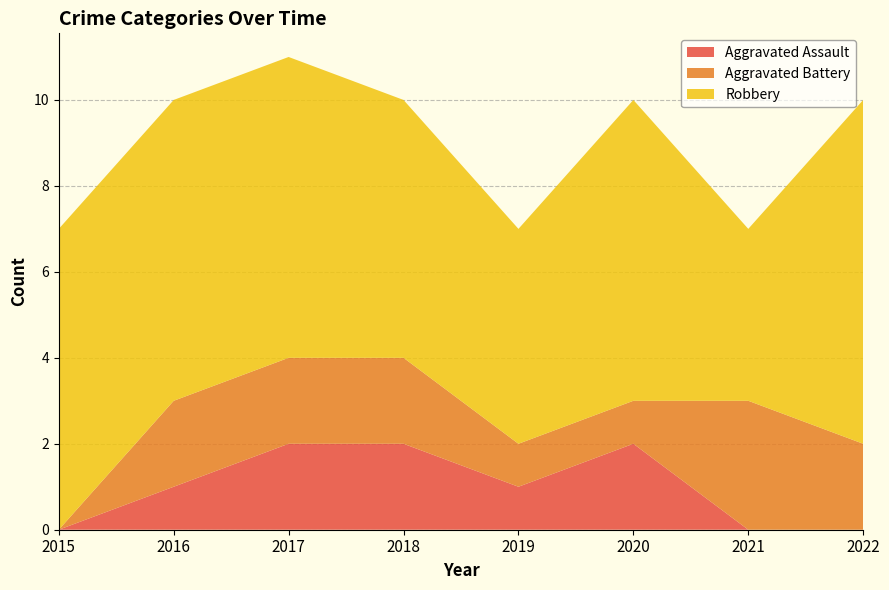

Reading left to right, transcribe all the data shown in this chart.

Aggravated Assault: 2015=0	2016=1	2017=2	2018=2	2019=1	2020=2	2021=0	2022=0
Aggravated Battery: 2015=0	2016=2	2017=2	2018=2	2019=1	2020=1	2021=3	2022=2
Robbery: 2015=7	2016=7	2017=7	2018=6	2019=5	2020=7	2021=4	2022=8